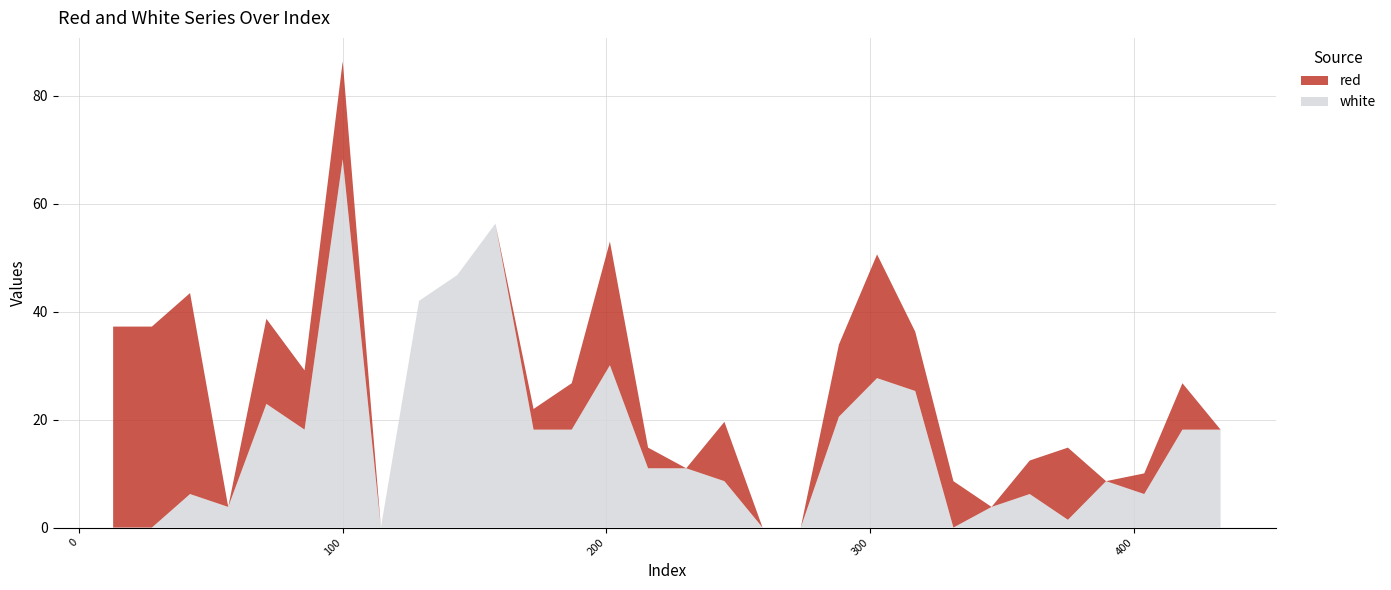

Reading right to left, list all the values displayed in this chart.

red: 432.7665=0.0	418.3=8.6	403.8335=3.8	389.3665=0.0	374.9=13.4	360.4335=6.2	345.9665=0.0	331.5=8.6	317.0335=11.0	302.5665=22.9	288.1=13.4	273.6335=0.0	259.1665=0.0	244.7=11.0	230.2335=0.0	215.7665=3.8	201.3=22.9	186.8335=8.6	172.3665=3.8	157.9=0.0	143.4335=0.0	128.9665=0.0	114.5=0.0	100.0335=18.1	85.5665=11.0	71.1=15.8	56.6335=0.0	42.1665=37.2	27.7=37.2	13.0165=37.2
white: 432.7665=18.1	418.3=18.1	403.8335=6.2	389.3665=8.6	374.9=1.4	360.4335=6.2	345.9665=3.8	331.5=0.0	317.0335=25.3	302.5665=27.7	288.1=20.5	273.6335=0.0	259.1665=0.0	244.7=8.6	230.2335=11.0	215.7665=11.0	201.3=30.1	186.8335=18.1	172.3665=18.1	157.9=56.3	143.4335=46.8	128.9665=42.0	114.5=0.0	100.0335=68.3	85.5665=18.1	71.1=22.9	56.6335=3.8	42.1665=6.2	27.7=0.0	13.0165=0.0